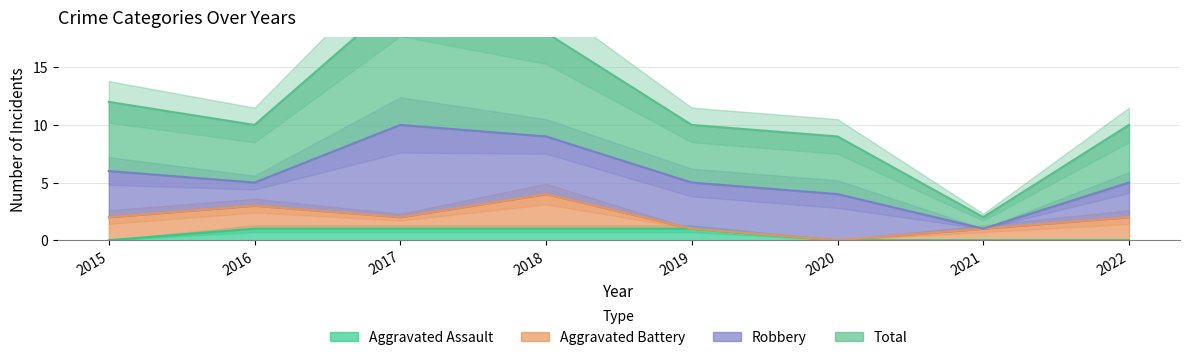

True or false: Aggravated Assault has more than 1 interior local peaks.

False